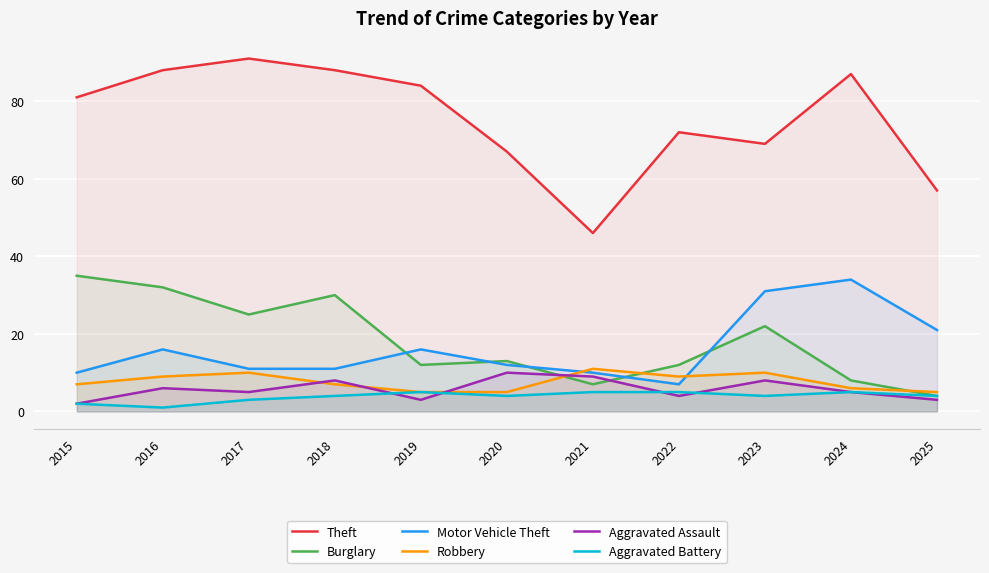

Reading left to right, list all the values displayed in this chart.

Theft: 81	88	91	88	84	67	46	72	69	87	57
Burglary: 35	32	25	30	12	13	7	12	22	8	4
Motor Vehicle Theft: 10	16	11	11	16	12	10	7	31	34	21
Robbery: 7	9	10	7	5	5	11	9	10	6	5
Aggravated Assault: 2	6	5	8	3	10	9	4	8	5	3
Aggravated Battery: 2	1	3	4	5	4	5	5	4	5	4